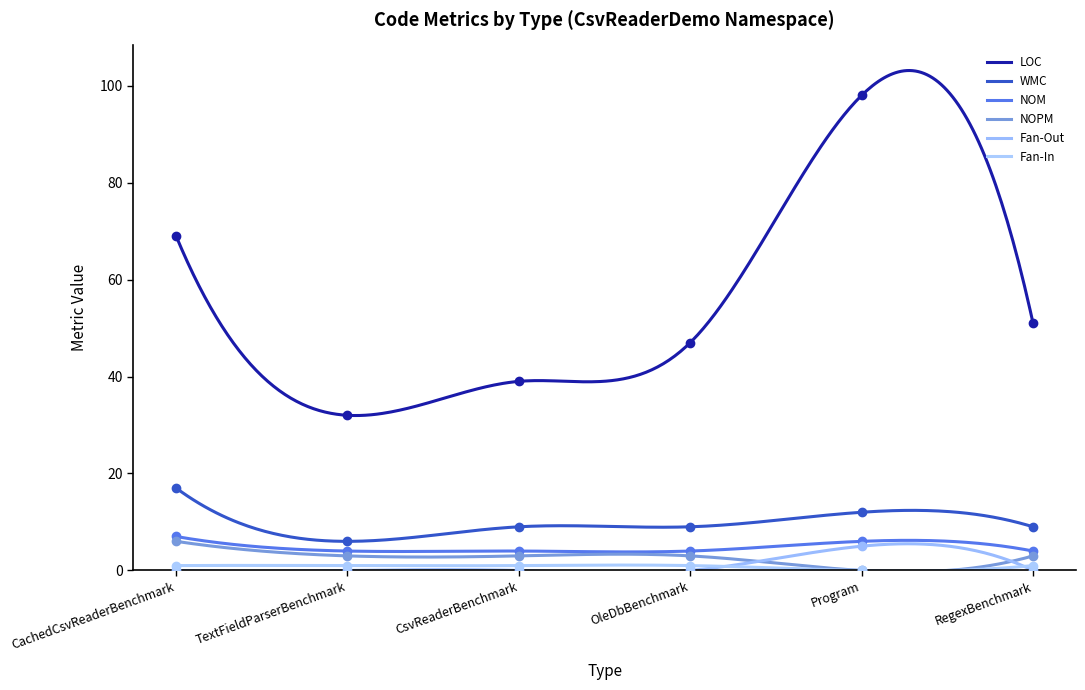

True or false: Fan-Out has more than 1 points higher than both neighbors.

True